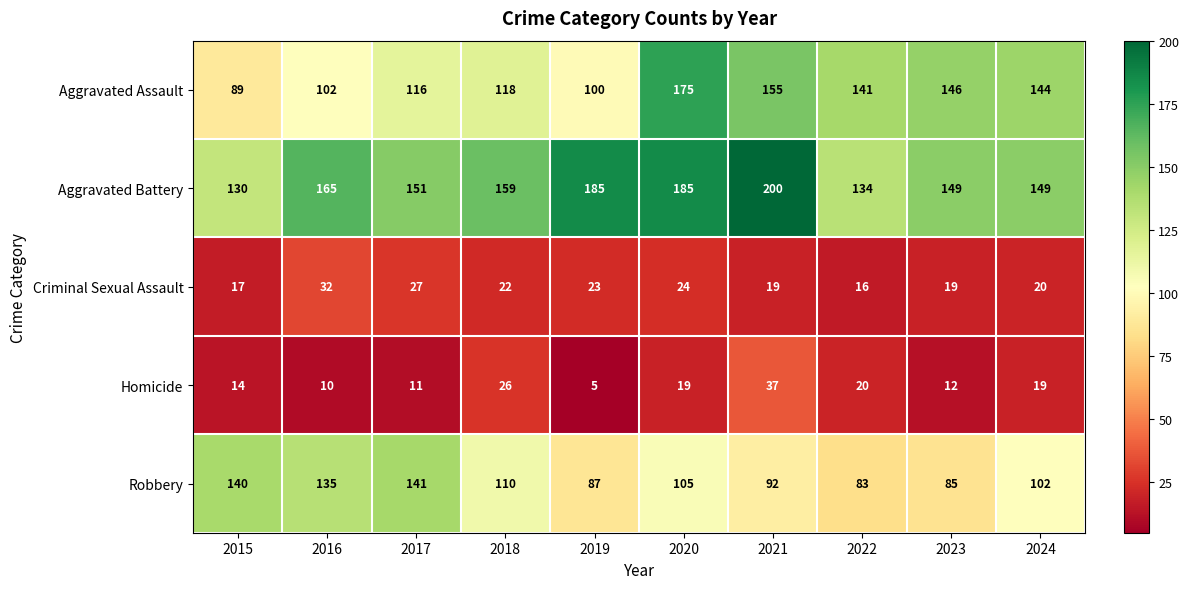

What is the average value of the Robbery series?

108